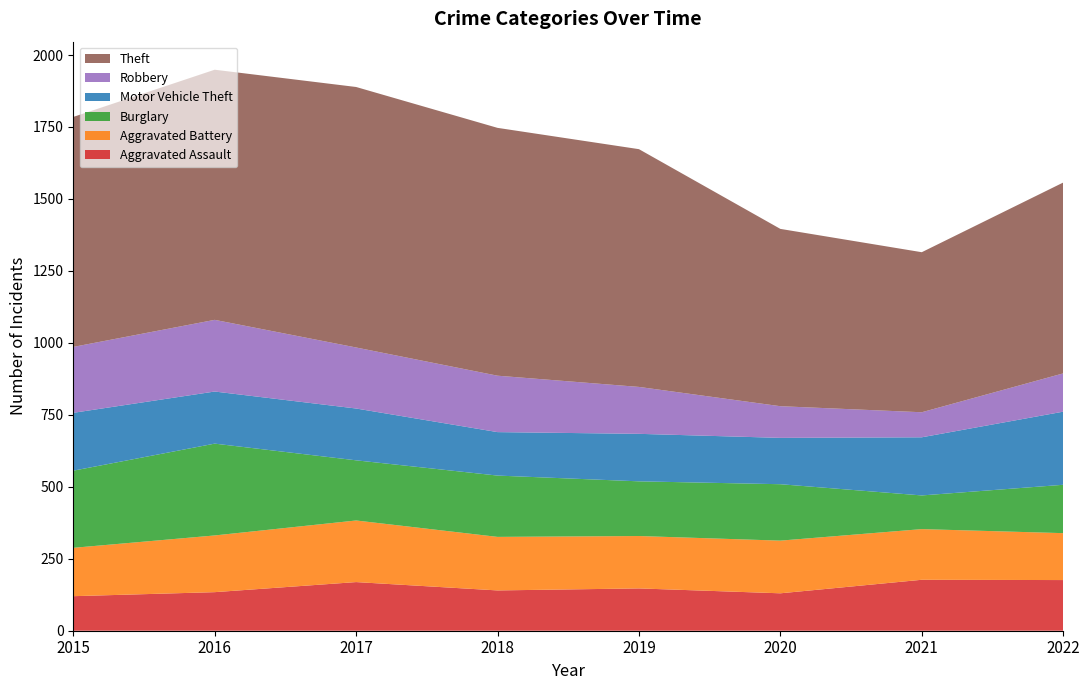

Reading right to left, extract all data points from this chart.

Aggravated Assault: 2022=176	2021=177	2020=130	2019=147	2018=140	2017=169	2016=134	2015=120
Aggravated Battery: 2022=163	2021=176	2020=183	2019=182	2018=186	2017=214	2016=197	2015=168
Burglary: 2022=168	2021=117	2020=196	2019=190	2018=213	2017=209	2016=319	2015=268
Motor Vehicle Theft: 2022=254	2021=202	2020=161	2019=165	2018=151	2017=180	2016=181	2015=201
Robbery: 2022=133	2021=87	2020=110	2019=163	2018=196	2017=212	2016=249	2015=229
Theft: 2022=663	2021=556	2020=616	2019=826	2018=861	2017=905	2016=869	2015=799